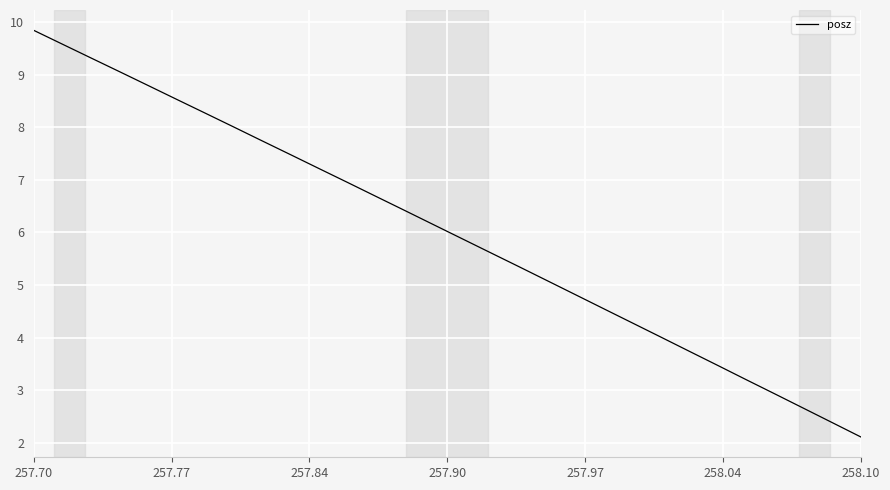

What is the difference between the maximum and minimum values?

7.7